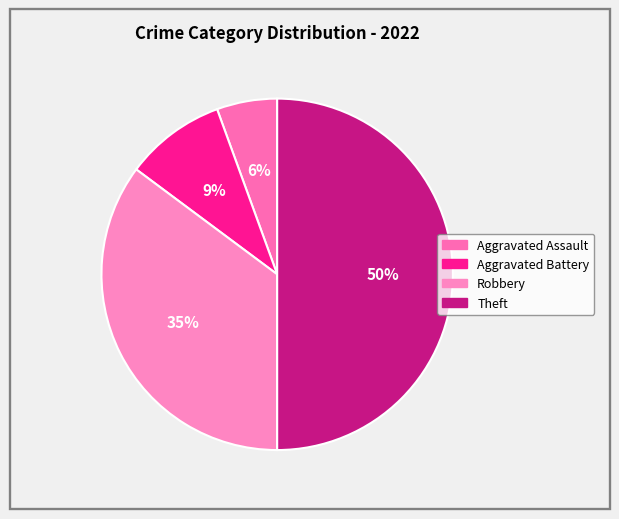

Which slice is the smallest?

Aggravated Assault